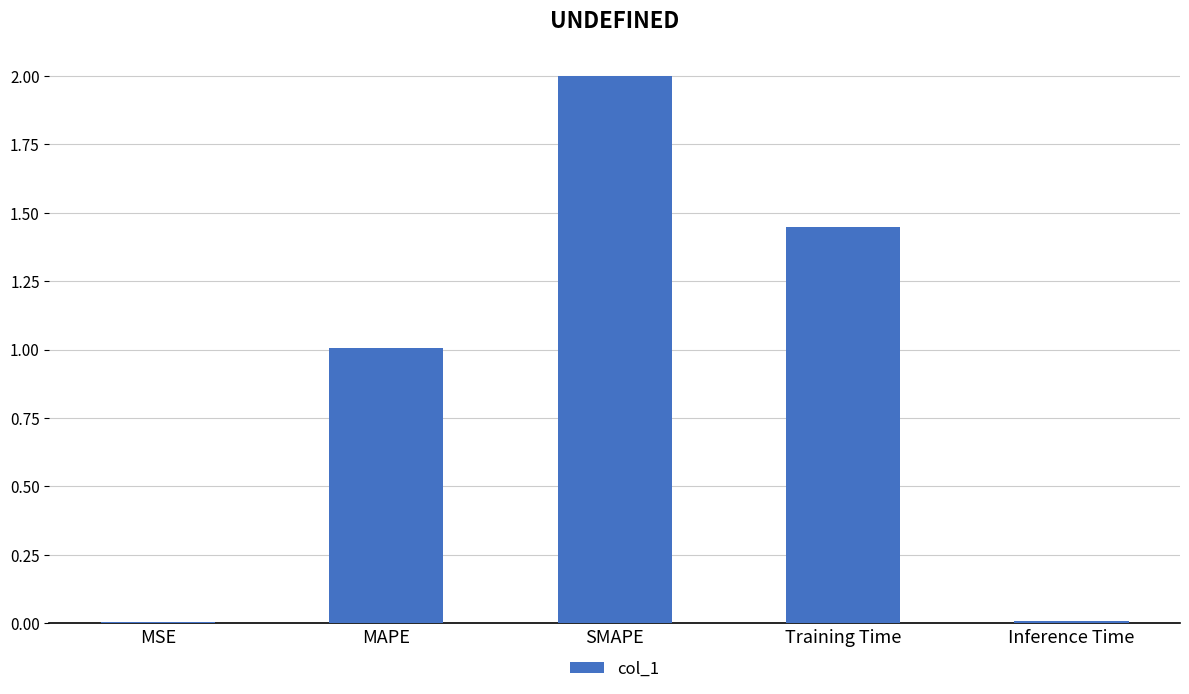

The value at MAPE is 1.0. True or false?

True